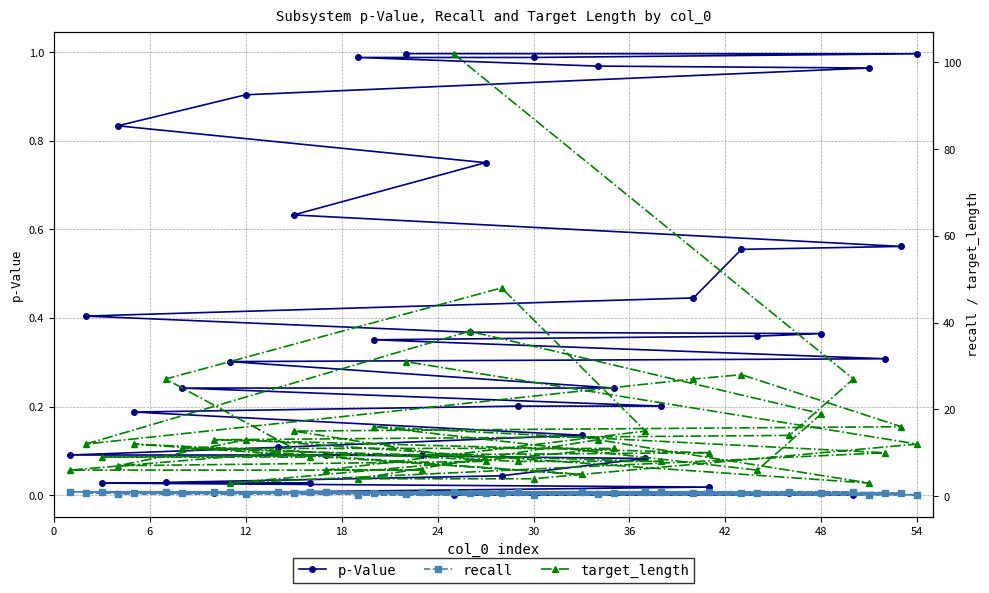

Which series changed the most between 6 and 24?

target_length